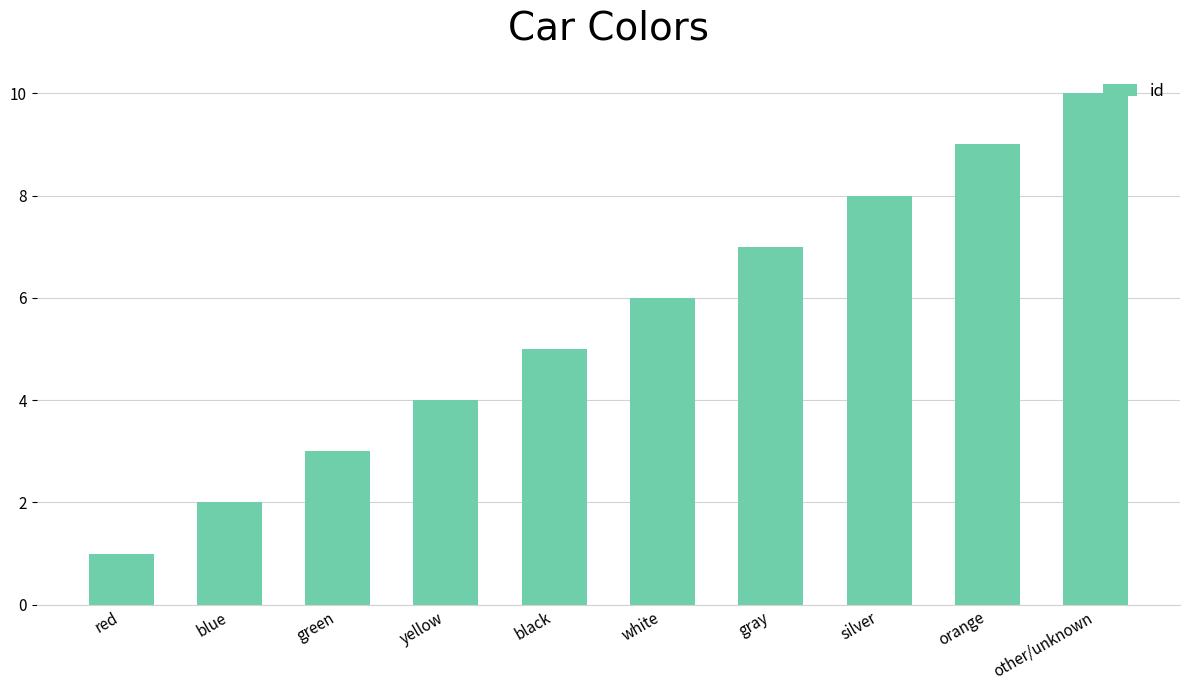

What position from the left is black?

5